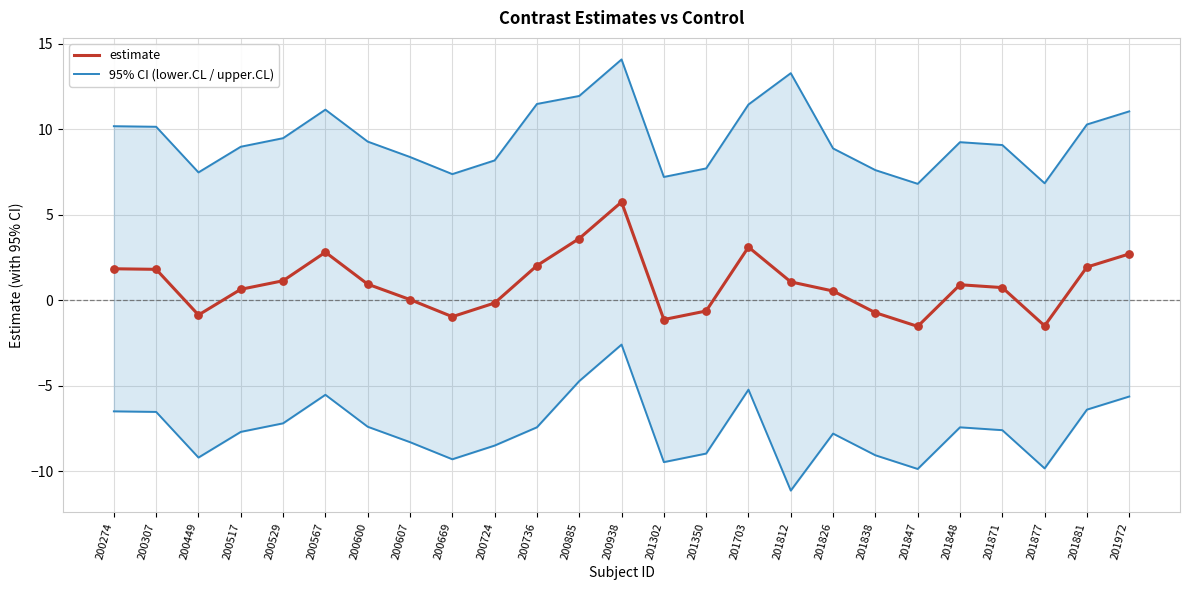

Which series contains the lowest Y value?

lower.CL line